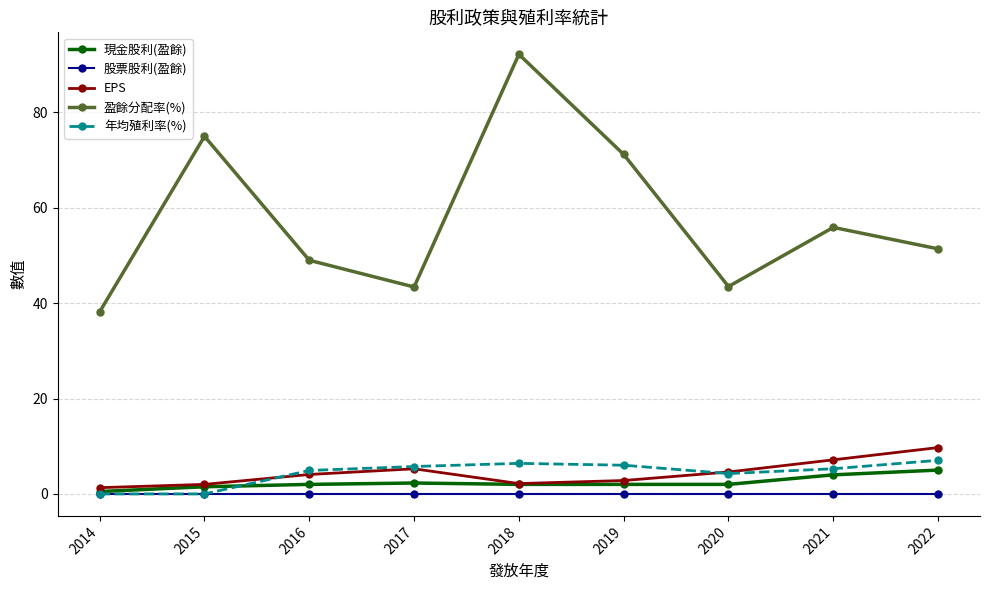

Which series has the largest total across all categories?

盈餘分配率(%)